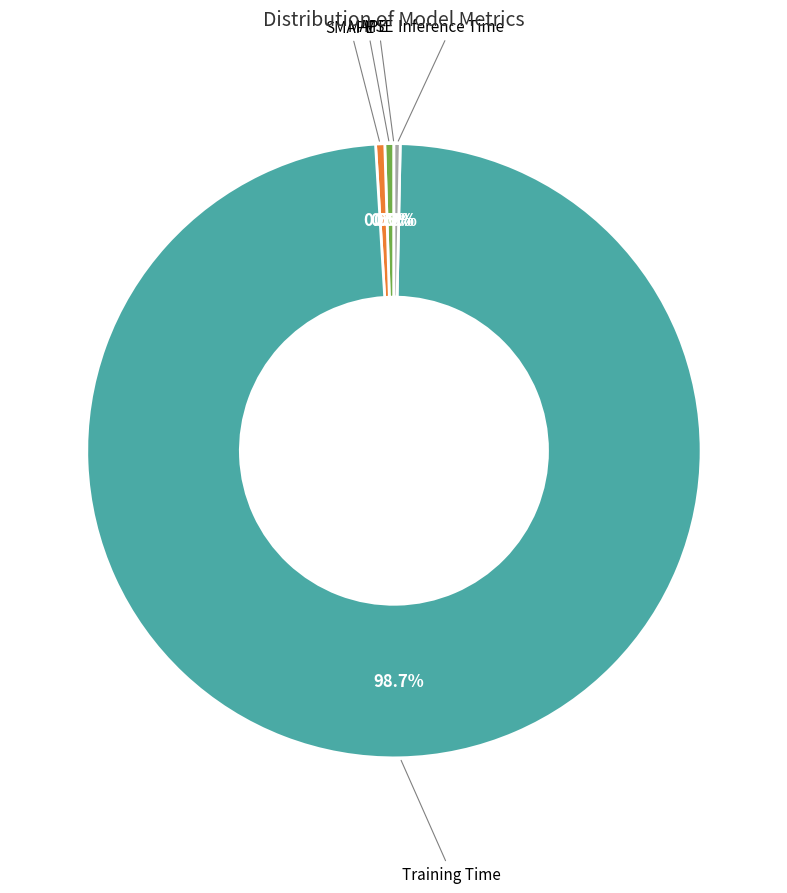

Which slice is the largest?

Training Time